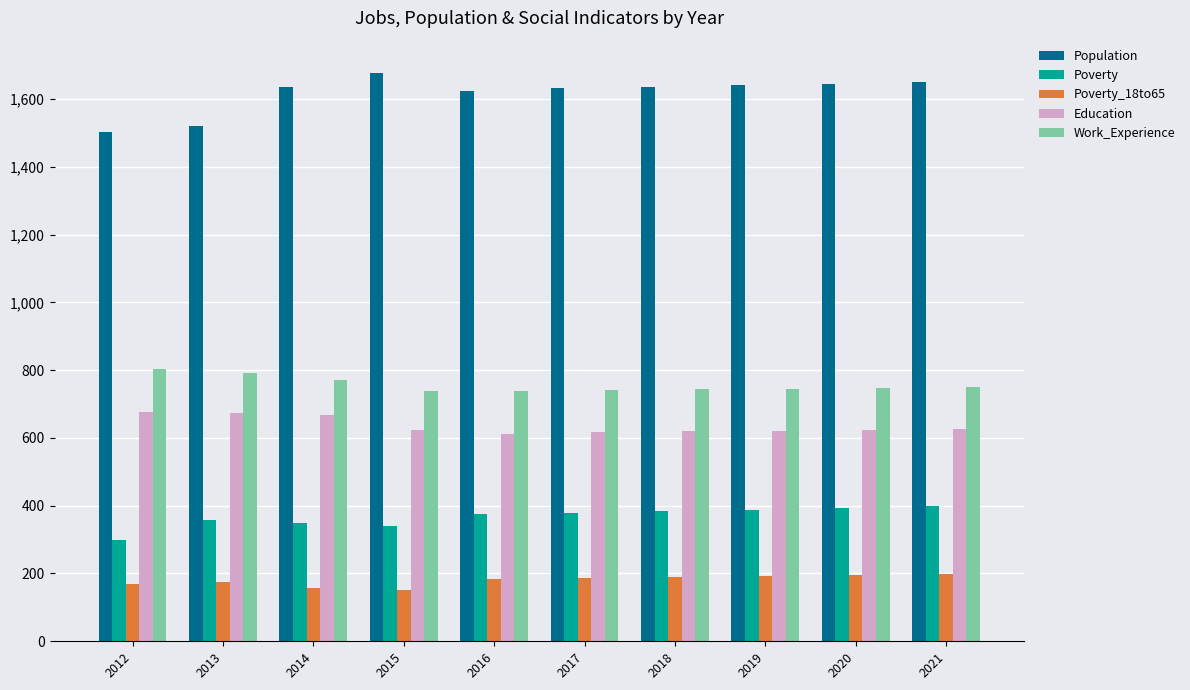

True or false: Work_Experience has a value of 747 at 2020.

True